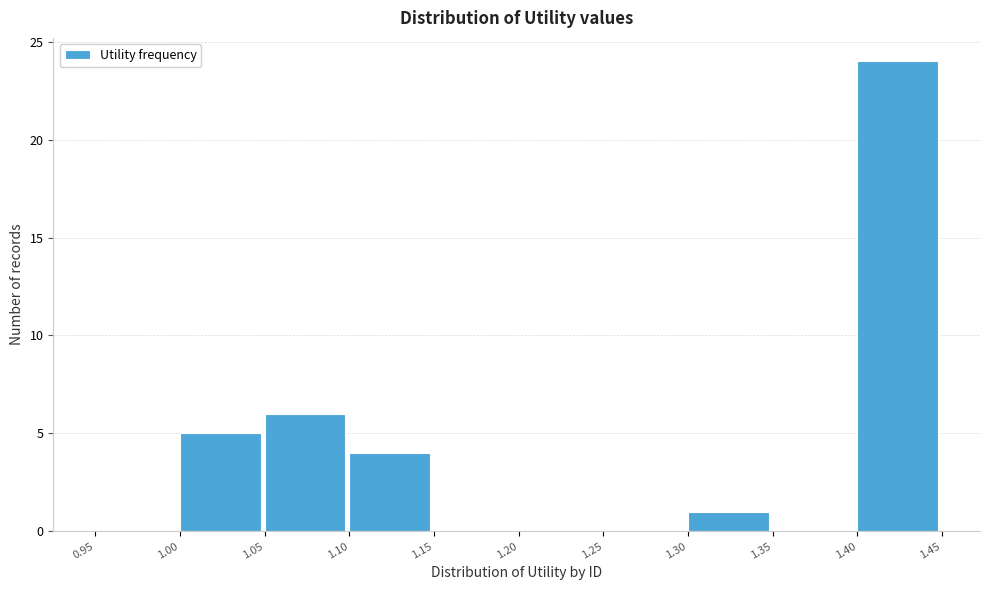

Reading left to right, list every bar in this chart as the range it spans on the x-axis followed by its height. The values are not printed on the chart, so give them approximately, as read against the axis.

0.95 to 1.00: 0
1.00 to 1.05: 5
1.05 to 1.10: 6
1.10 to 1.15: 4
1.15 to 1.20: 0
1.20 to 1.25: 0
1.25 to 1.30: 0
1.30 to 1.35: 1
1.35 to 1.40: 0
1.40 to 1.45: 24